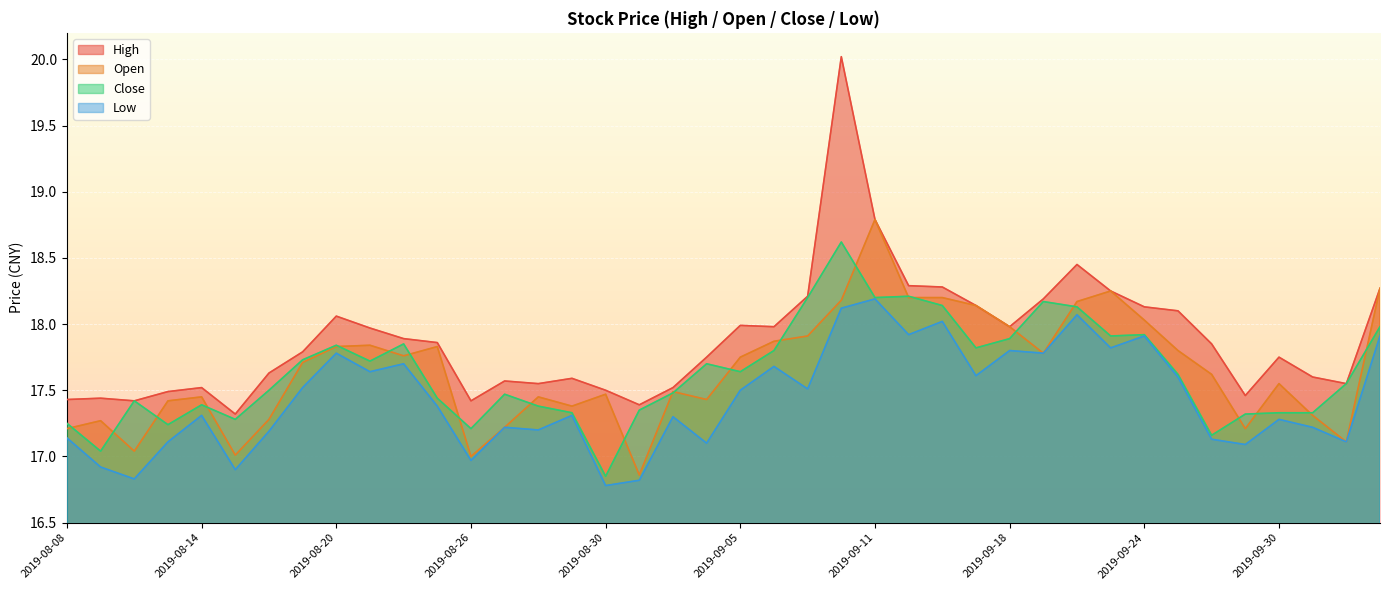

Where is the first local maximum for high?

2019-08-09